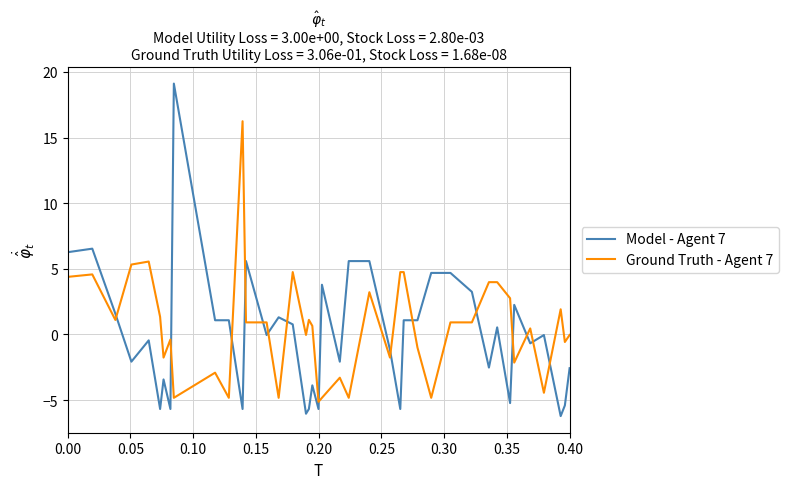

How many intersections are there between Ground Truth - Agent 7 and Model - Agent 7?

15